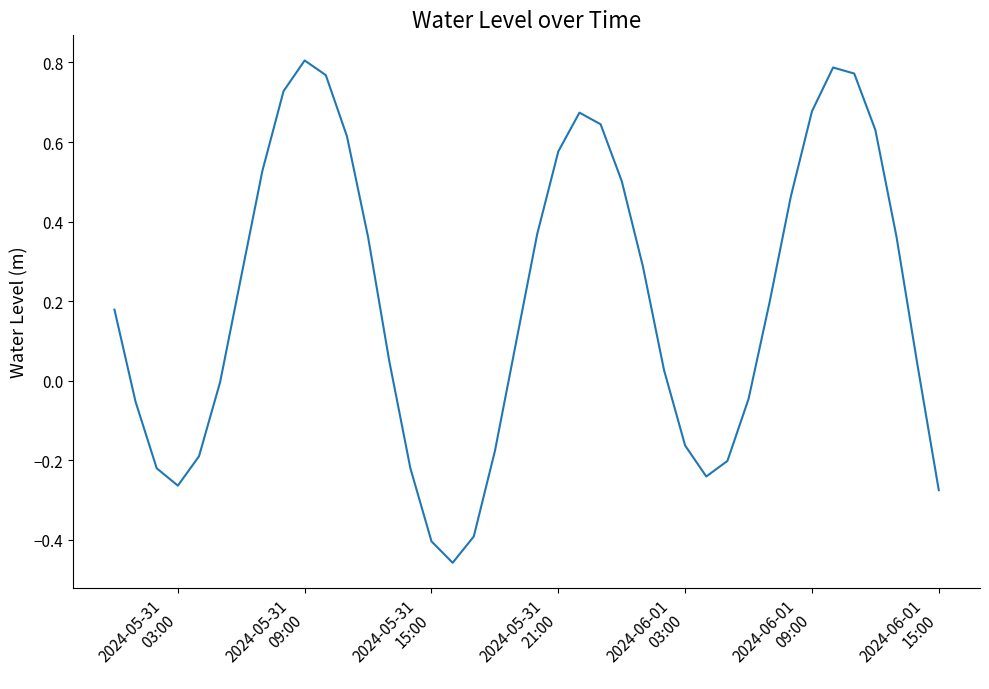

What is the difference between the maximum and minimum values?

1.3